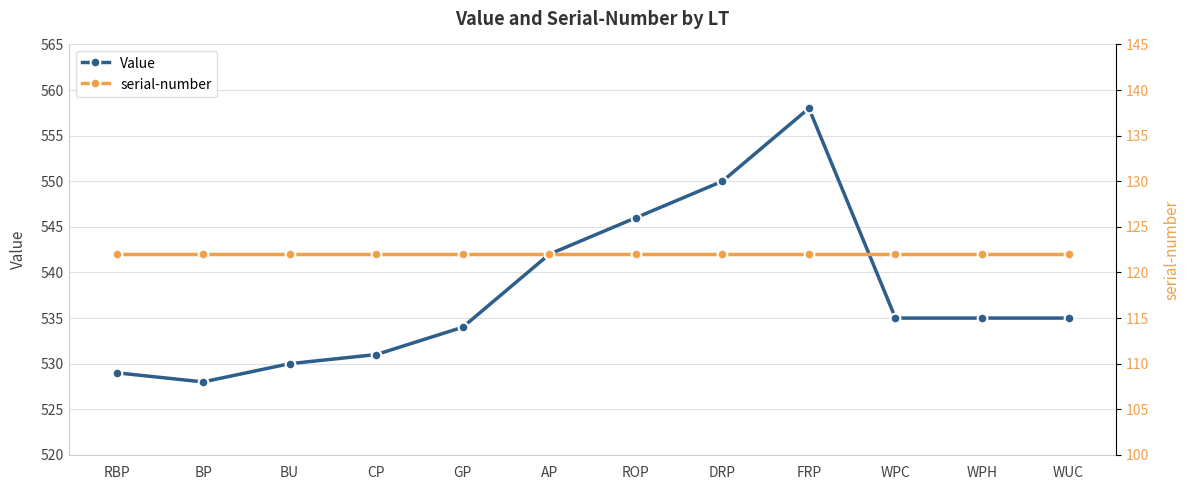

What is the label of the 11th point from the left?

WPH